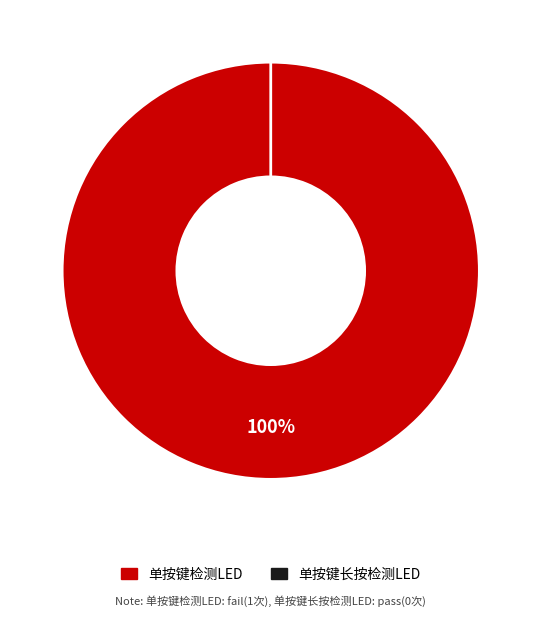

Is it true that 单按键检测LED is 100% of the pie?

True